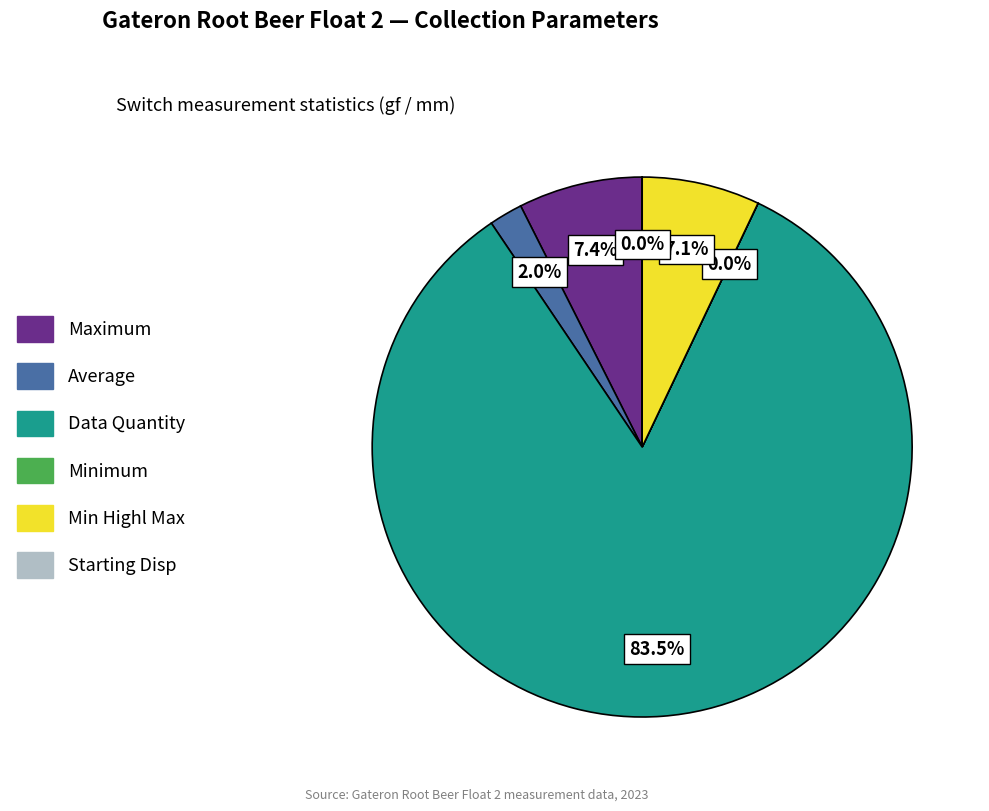

Do Average and Data Quantity together represent more than half of the pie?

Yes